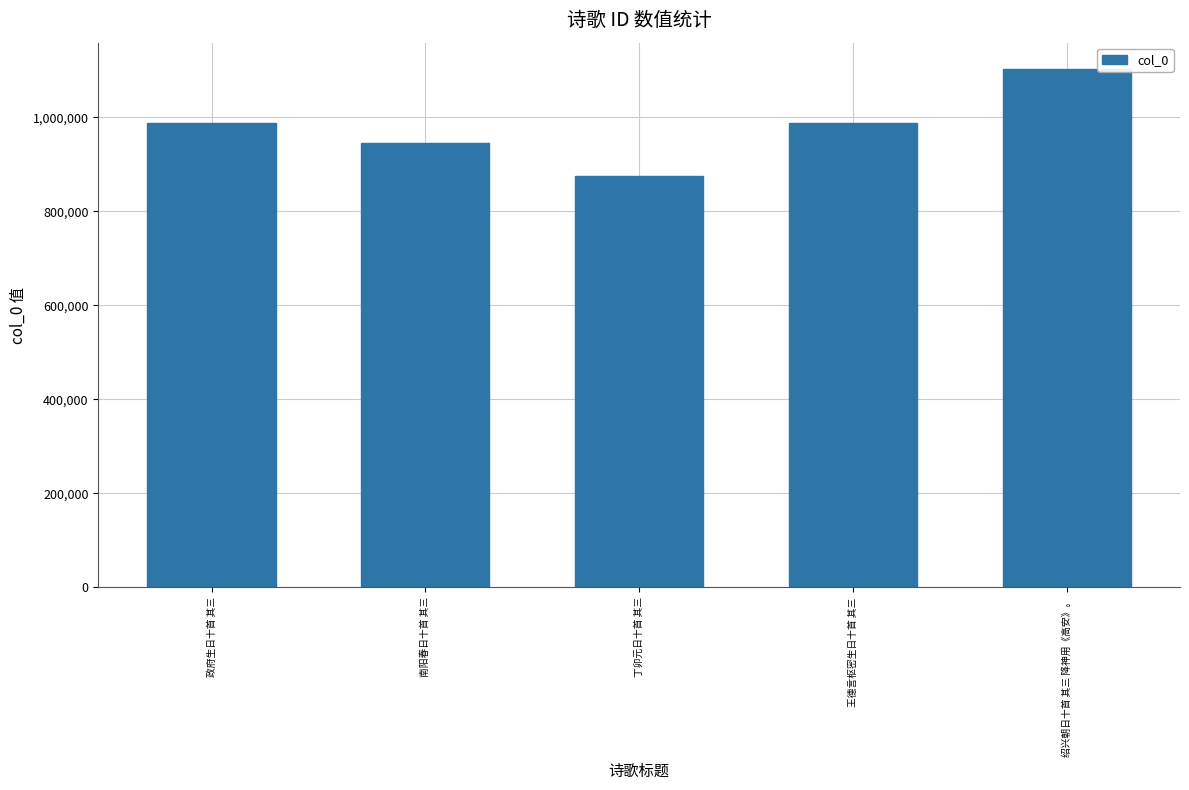

The chart shows a value of 1166433 at 丁卯元日十首 其三. True or false?

False